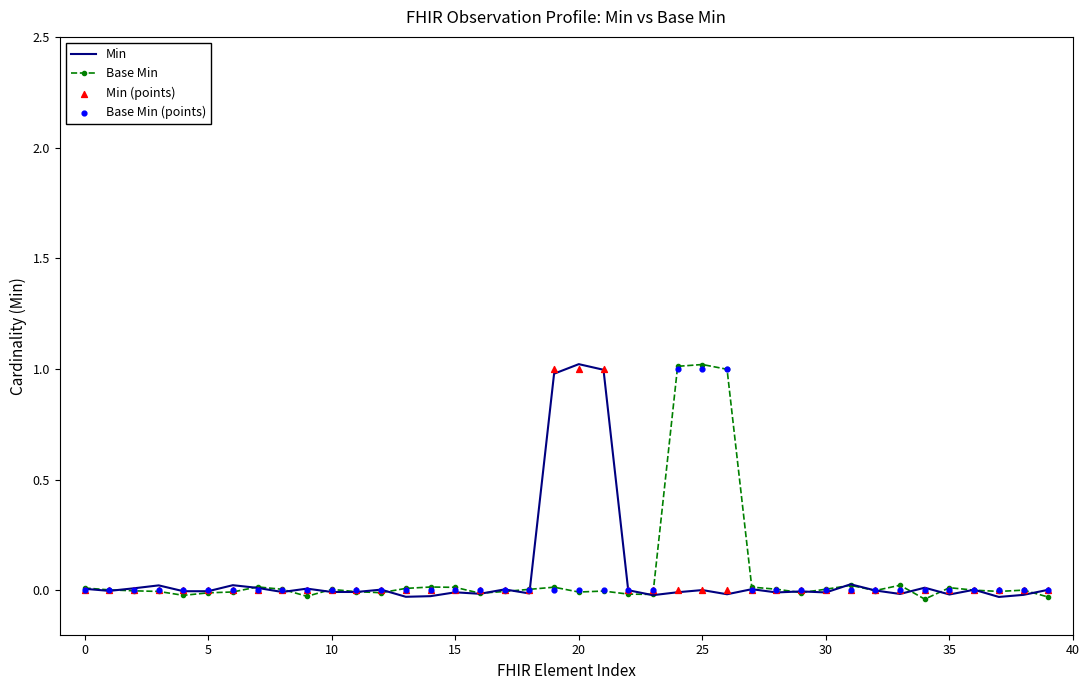

Which series reaches the maximum Y coordinate?

Min